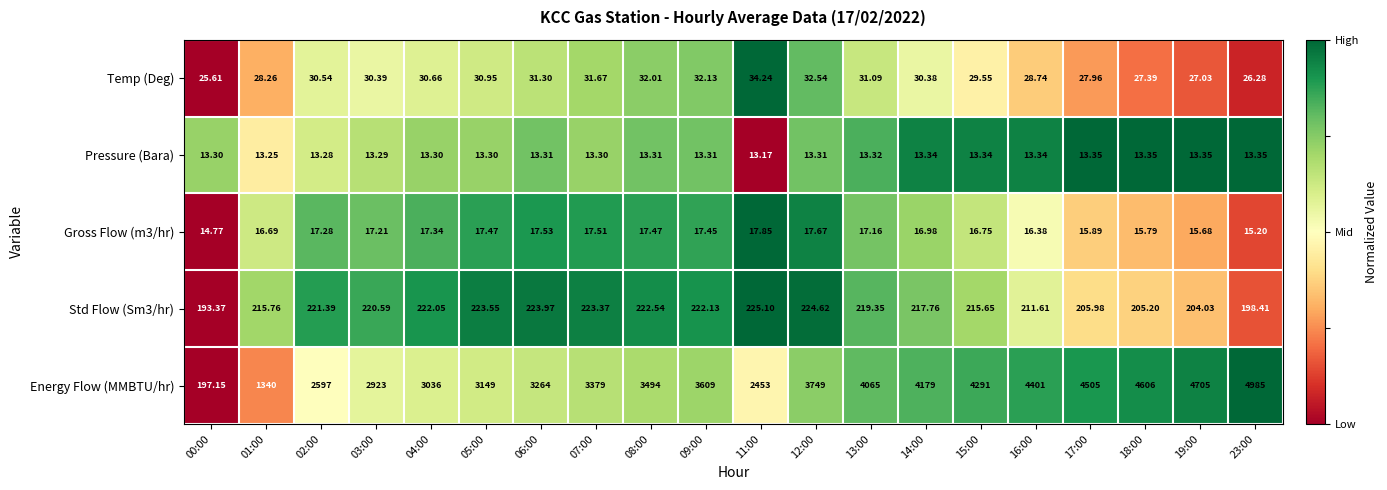

Which series has the largest range (max minus min)?

Energy Flow (MMBTU/hr)